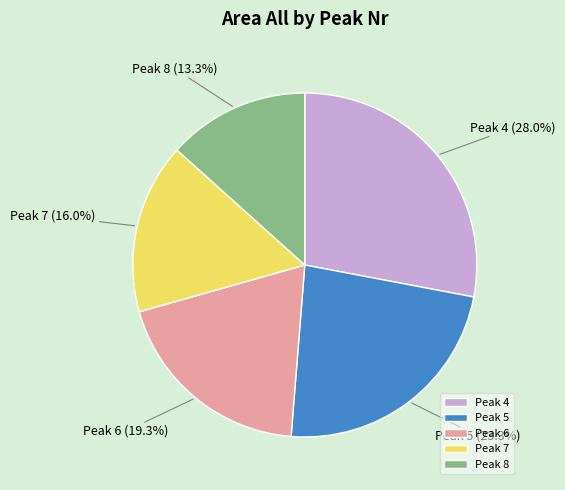

What is the ratio of the value at Peak 7 to the value at Peak 4?

0.6